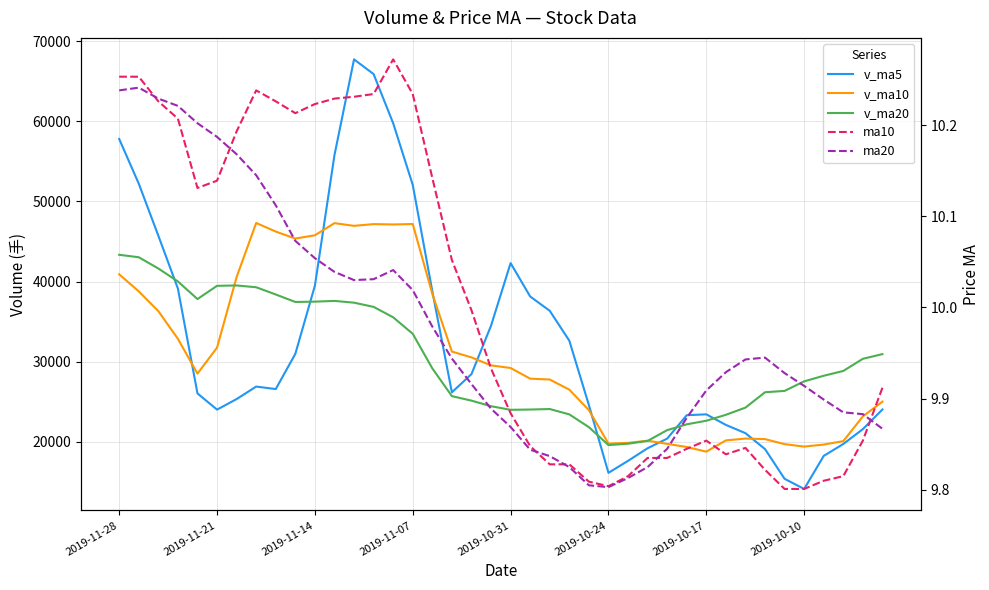

Which series has the largest total across all categories?

v_ma5